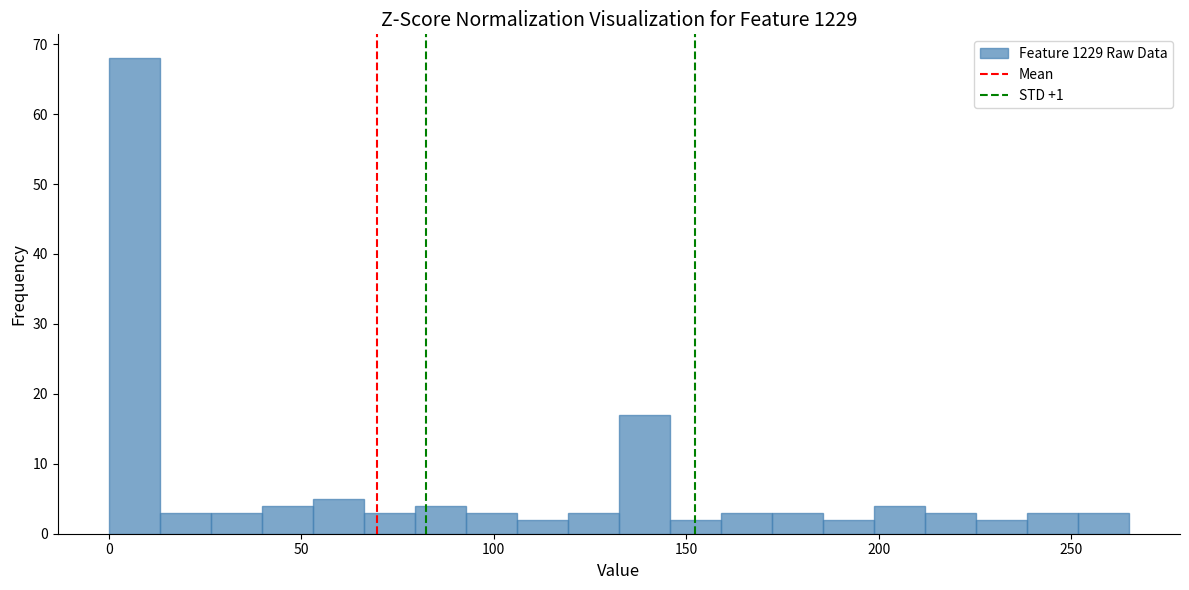

Read against the x-axis, roughly where is the centre of the tallest bar?

5